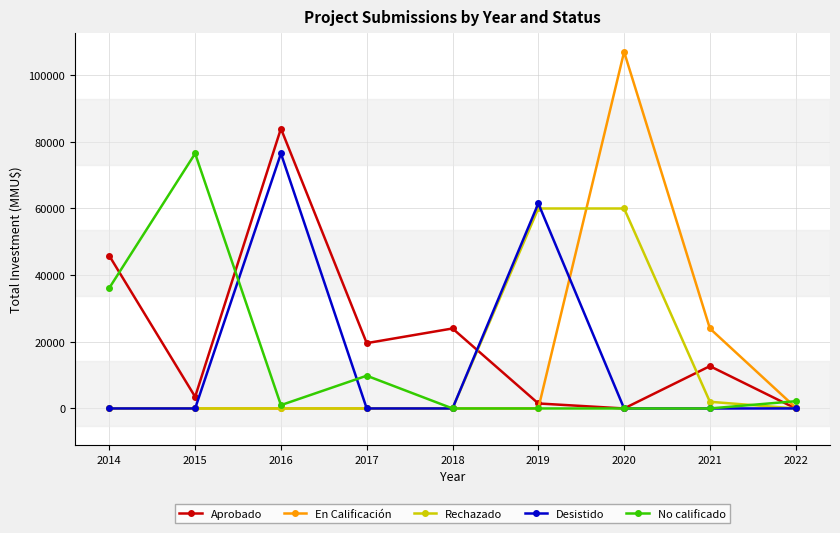

Which series has the widest spread of values?

En Calificación